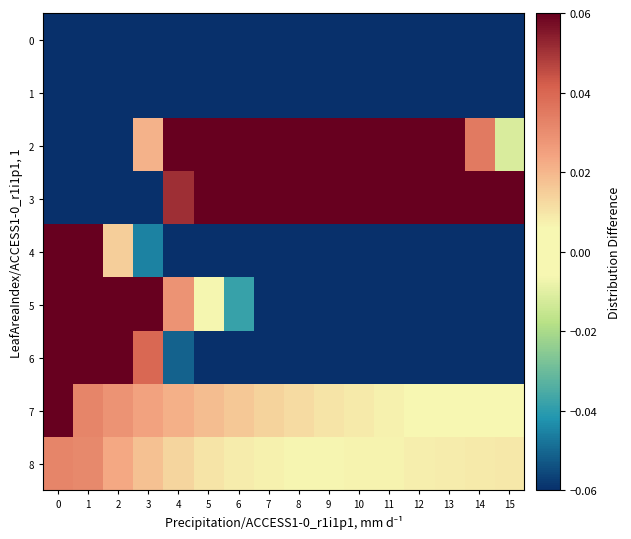

What is the minimum value shown in the chart?

-5.5